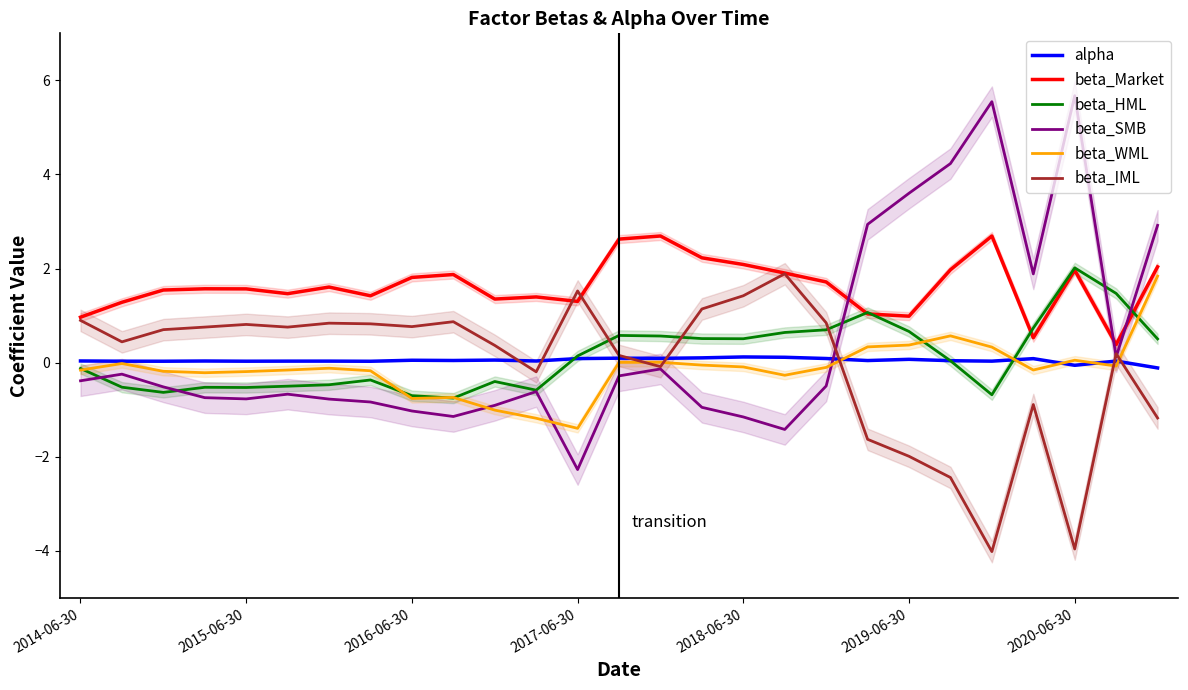

What are all the series names shown in the legend?

alpha, beta_Market, beta_HML, beta_SMB, beta_WML, beta_IML